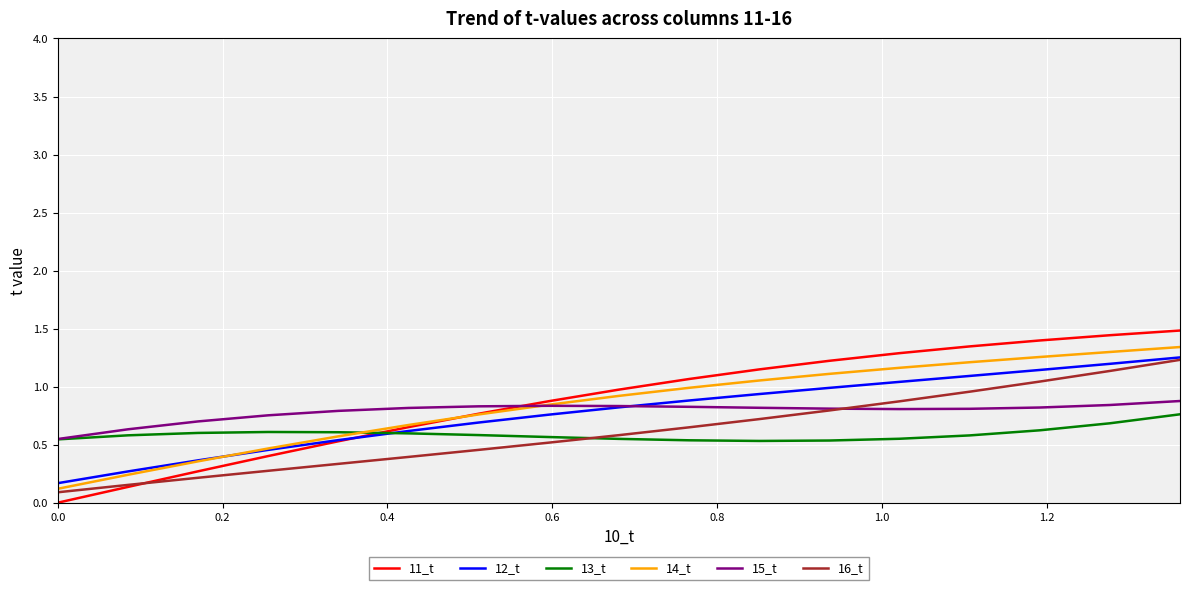

Which series has the largest range (max minus min)?

11_t